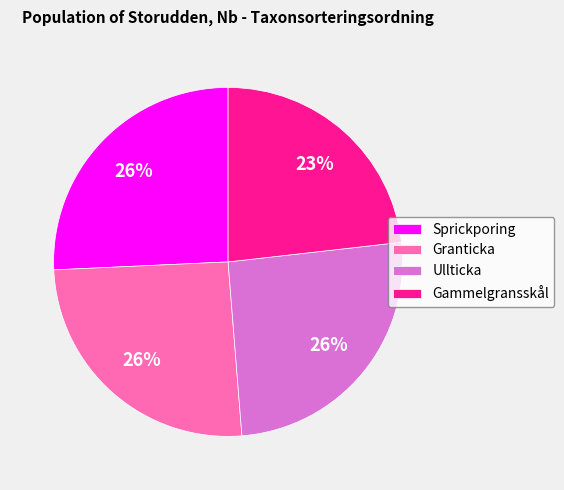

Does Gammelgransskål represent more than half of the total?

No